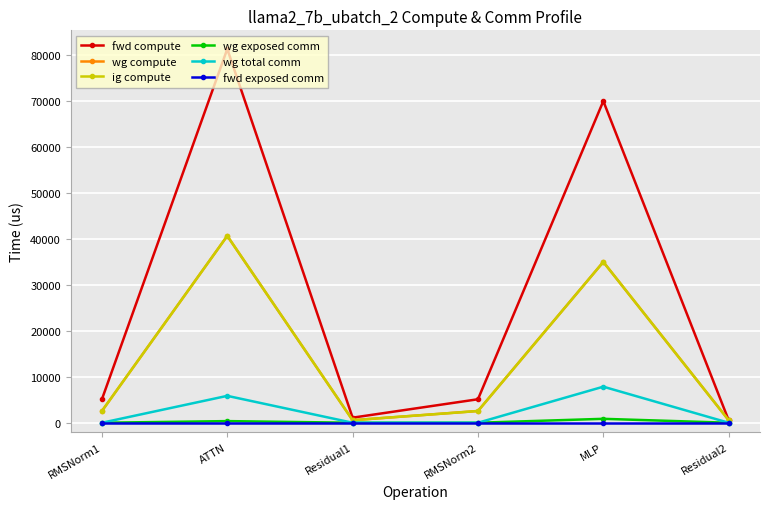

The fwd compute series shows 5116.7 at RMSNorm2. True or false?

True